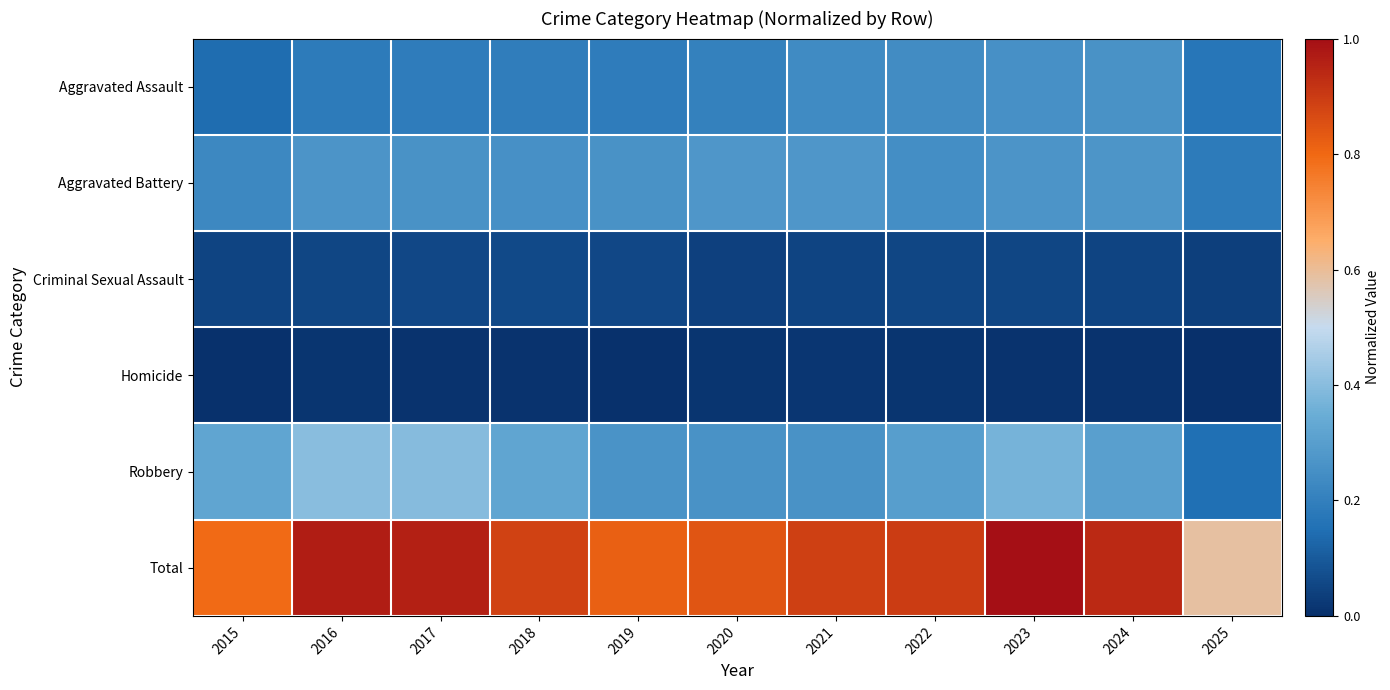

What is the total value across all series at 2022?

1.7